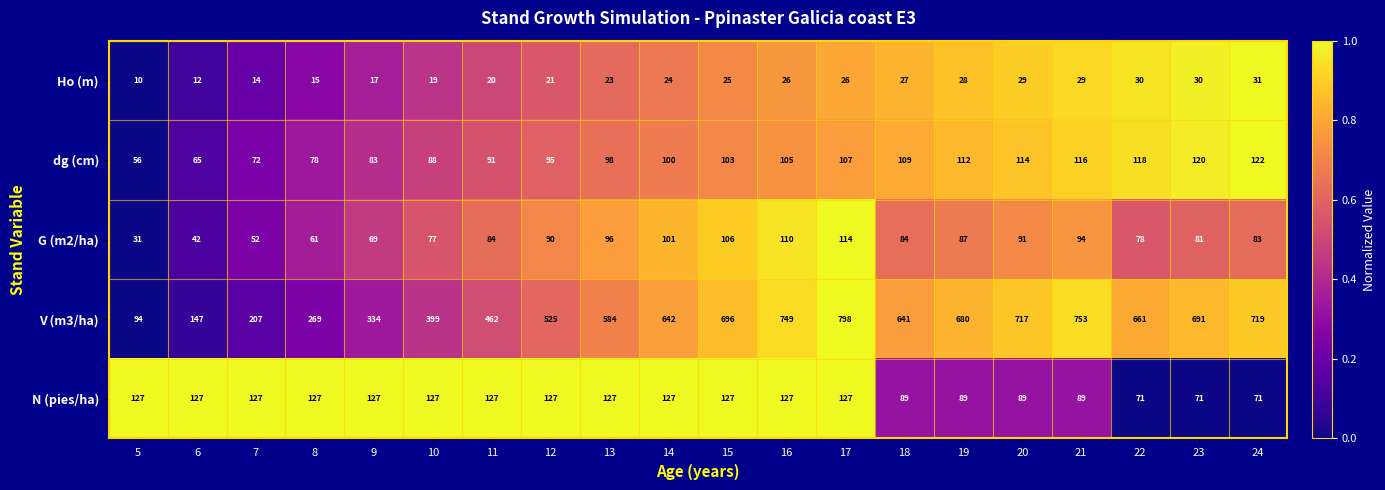

Which series has the largest total across all categories?

V (m3/ha)